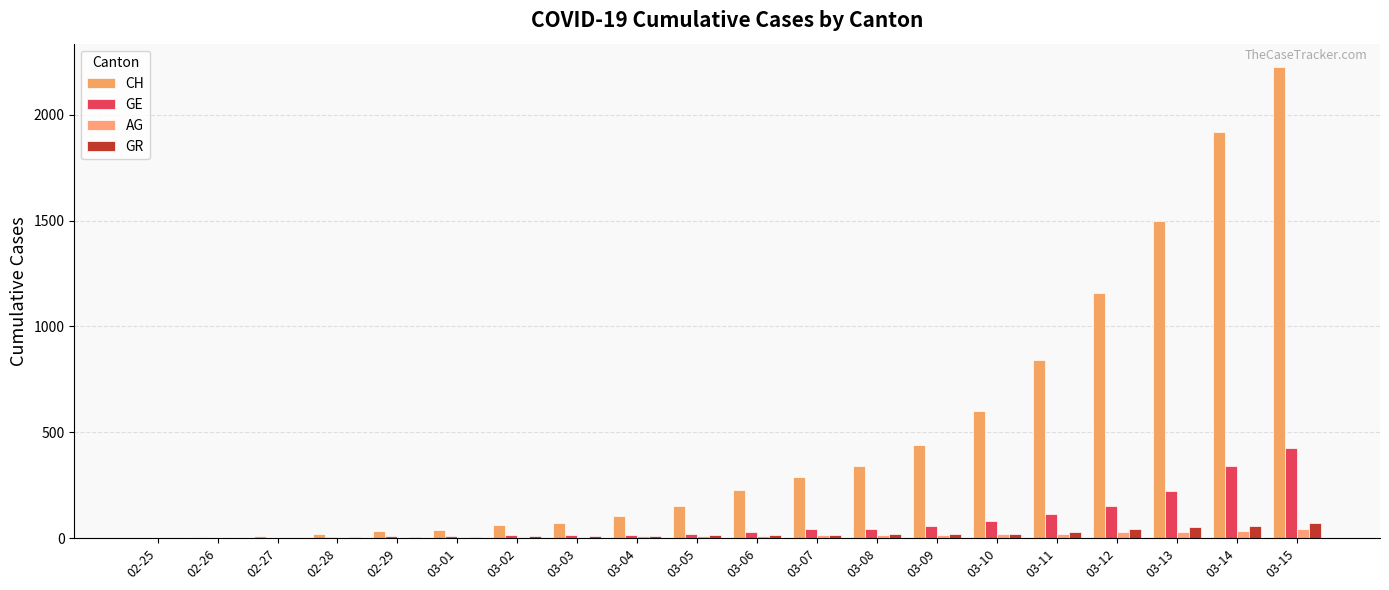

At 03-07, list the series in order from smallest to largest.

AG, GR, GE, CH